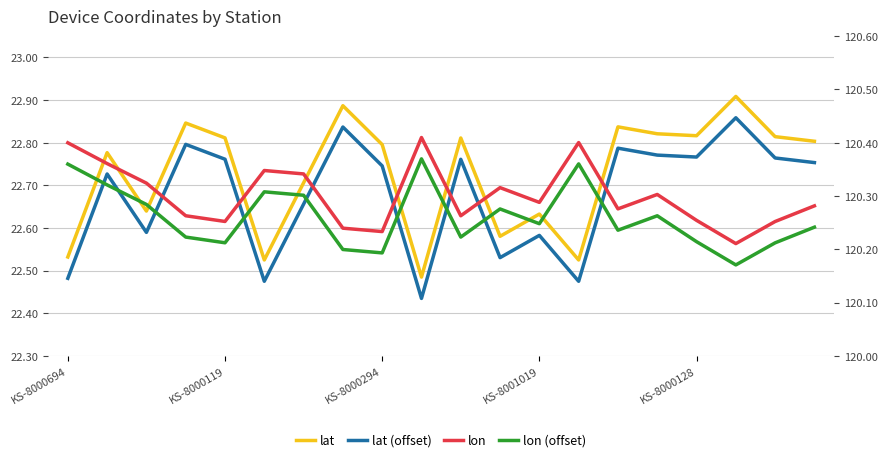

Is it true that lon equals 54.4 at 14?

False